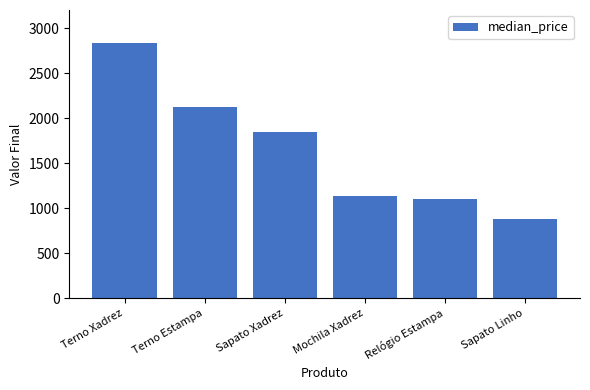

What is the difference between the maximum and second lowest values?

1741